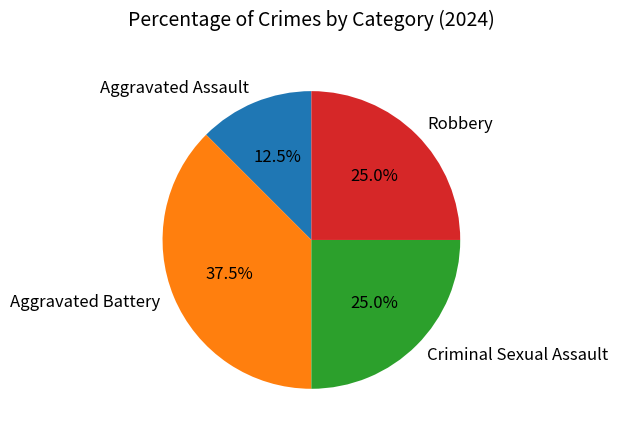

Which has a higher value, Criminal Sexual Assault or Aggravated Battery?

Aggravated Battery